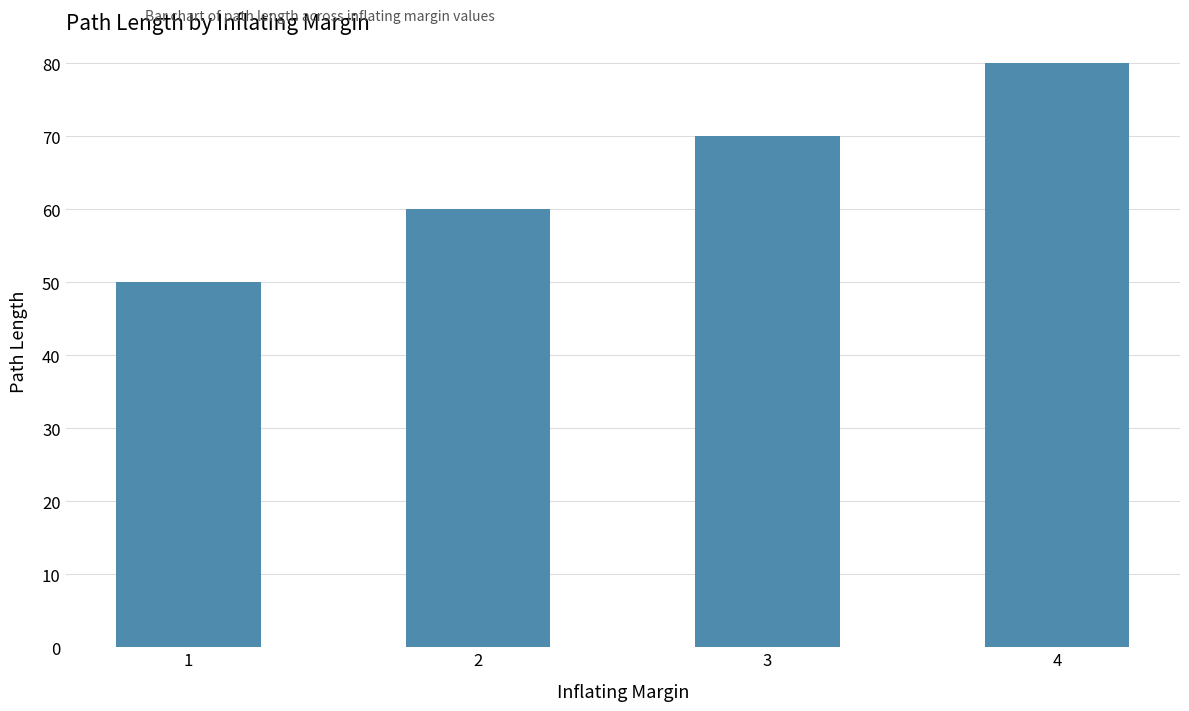

What is the minimum value shown in the chart?

50